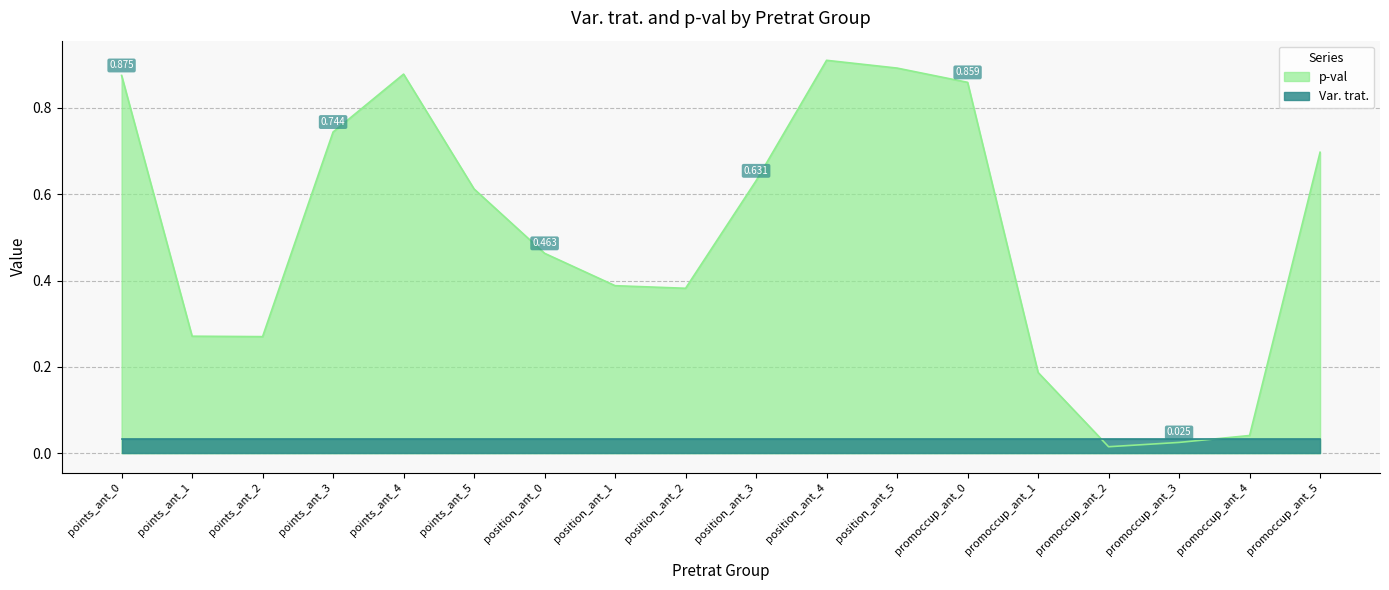

The value at position_ant_4 is 1.5. True or false?

False